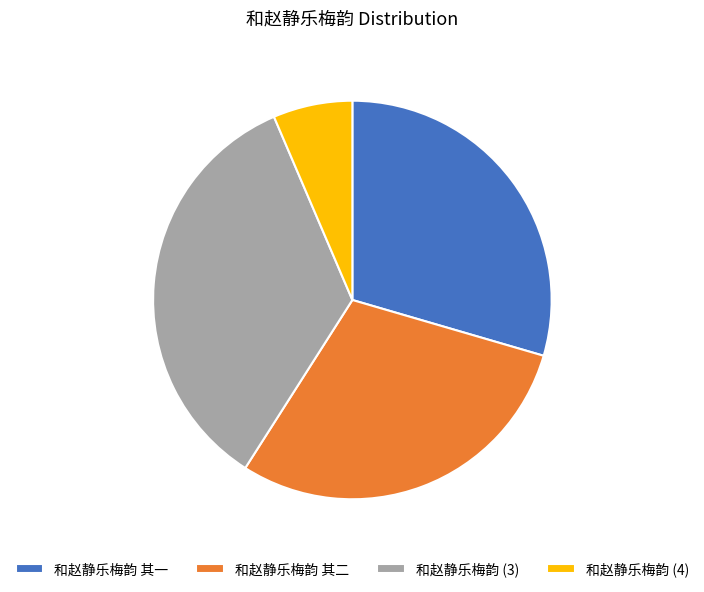

How many segments does this pie chart have?

4